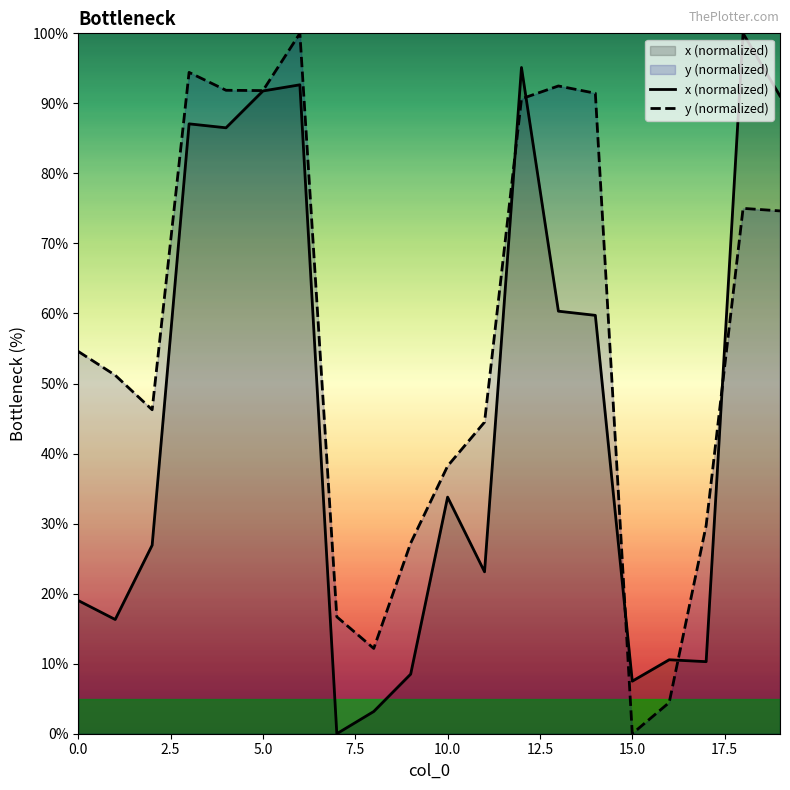

Which series has the largest range (max minus min)?

x (normalized)